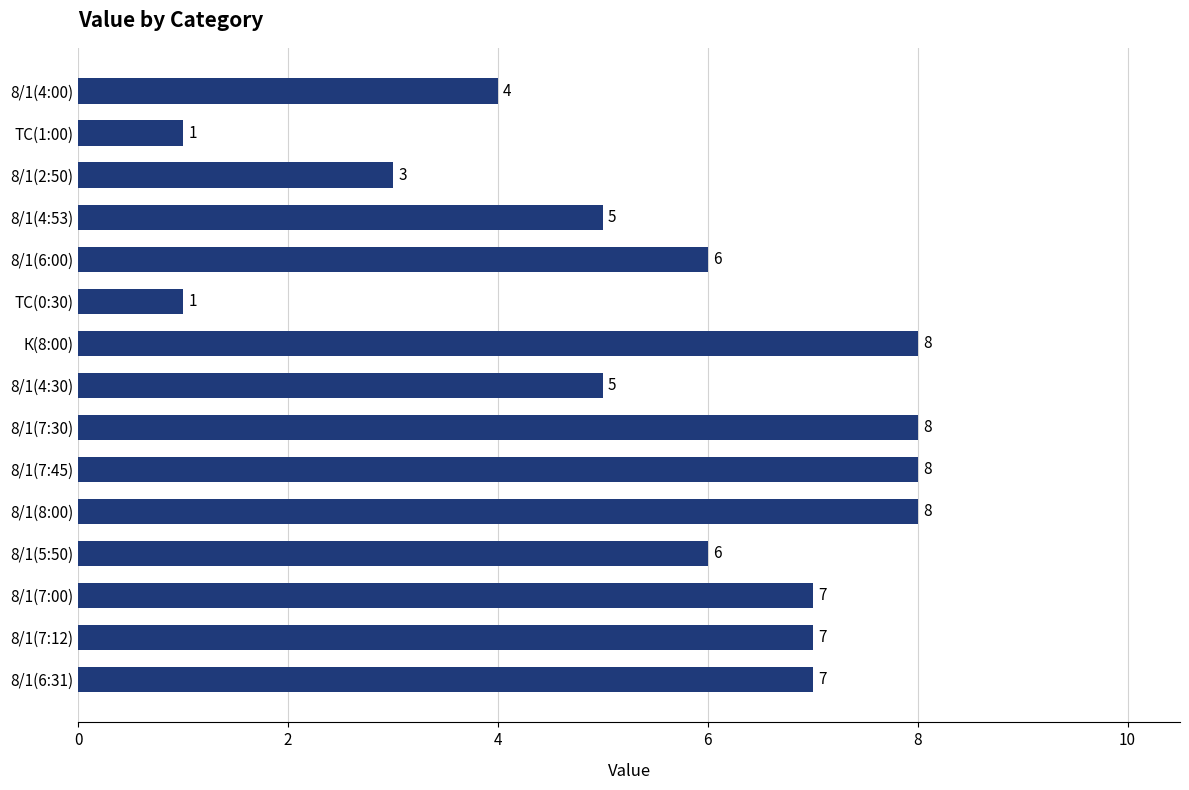

The value at 8/1(8:00) is 8. True or false?

True